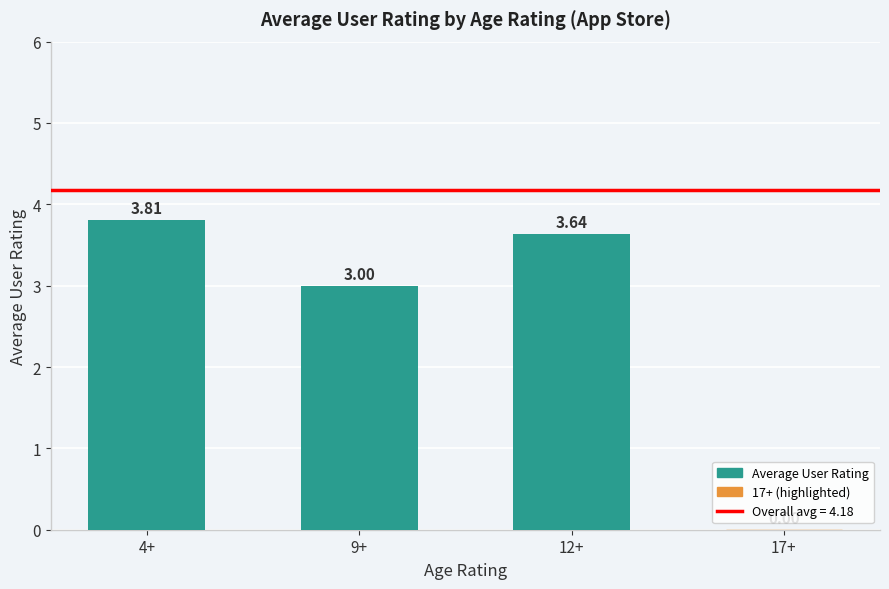

What is the sum of the values at 17+ and 9+?

3.0